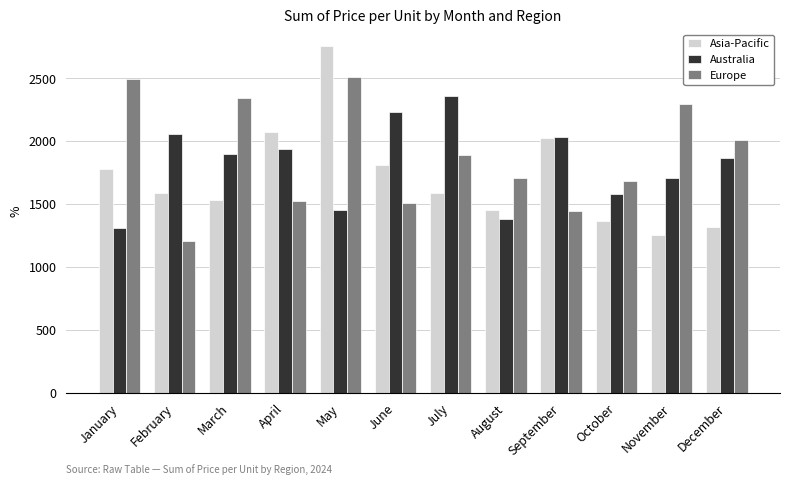

Between May and November, which series saw the biggest shift?

Asia-Pacific